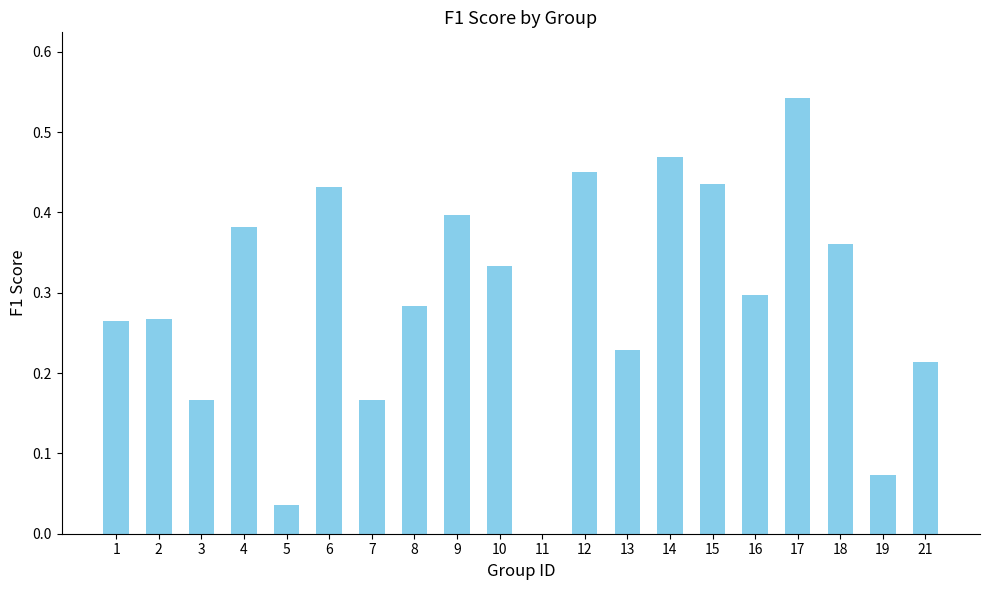

The value at 5 is 0.0. True or false?

True